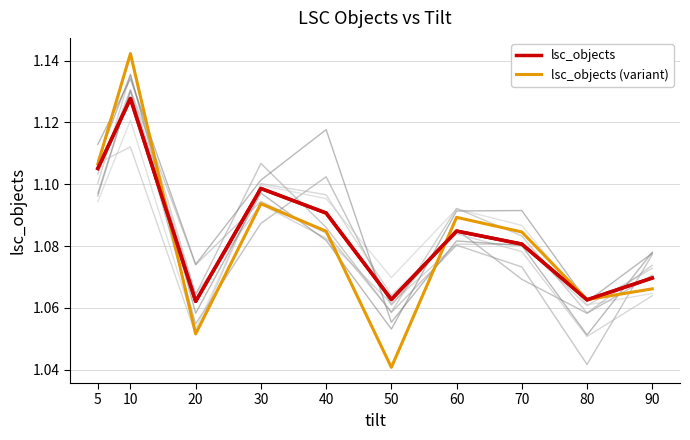

The lsc_objects series shows 0.4 at 5. True or false?

False